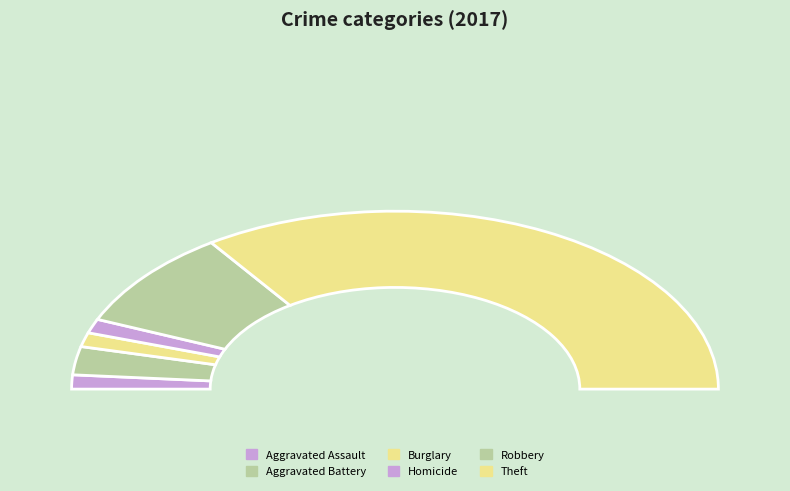

What is the total percentage of Homicide and Aggravated Battery?

7.7%